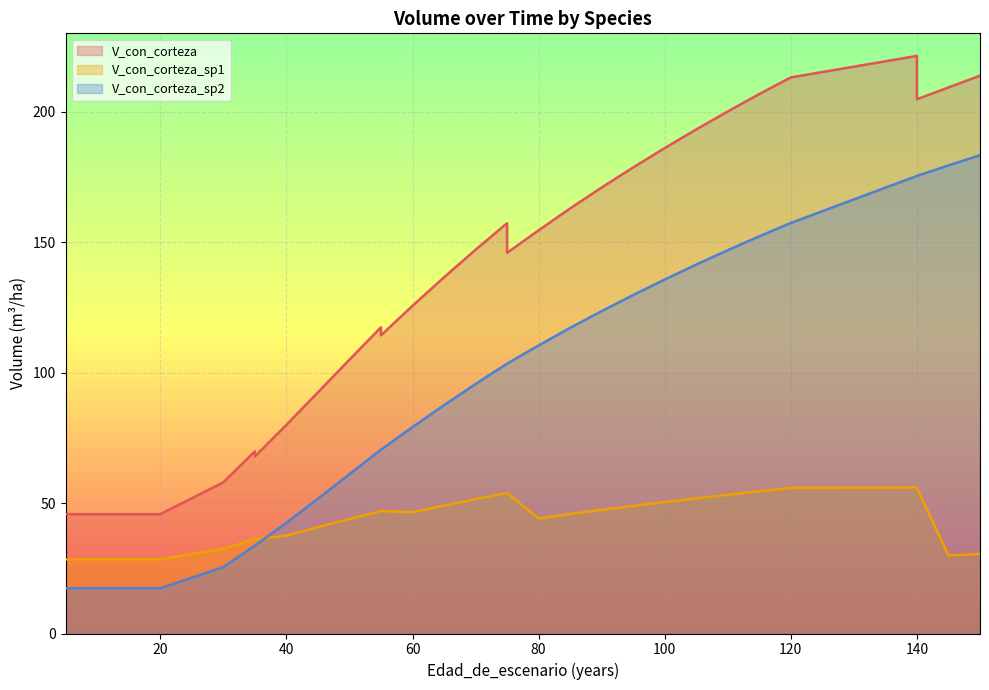

True or false: V_con_corteza and V_con_corteza_sp1 intersect in this chart.

False